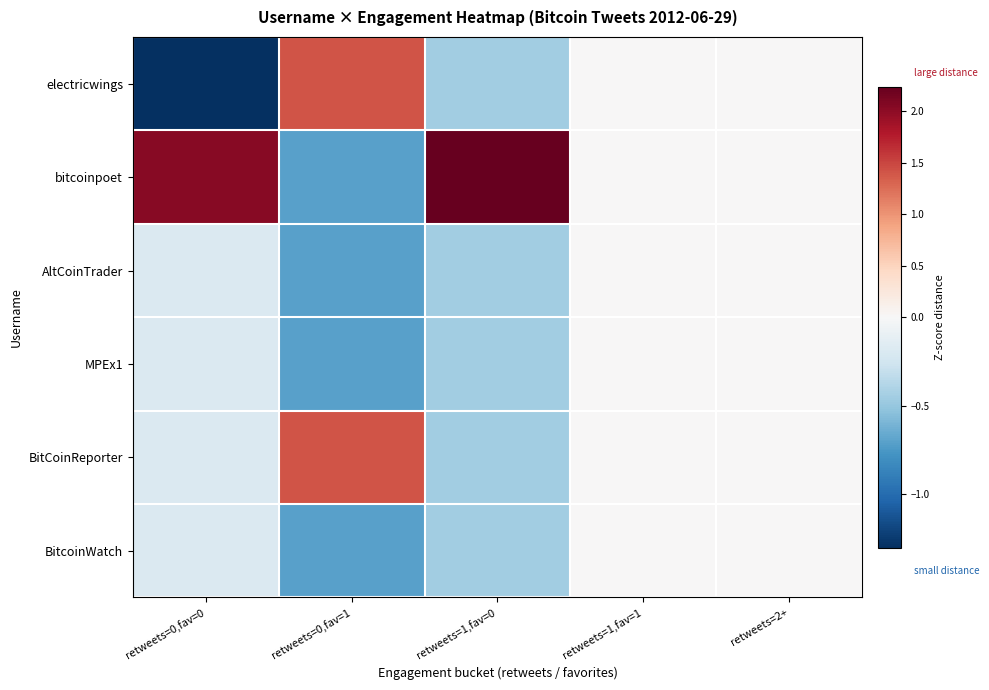

Reading left to right, what are all the values shown in this chart?

electricwings: retweets=0,fav=0=-1.3	retweets=0,fav=1=1.4	retweets=1,fav=0=-0.4	retweets=1,fav=1=0.0	retweets=2+=0.0
bitcoinpoet: retweets=0,fav=0=2.0	retweets=0,fav=1=-0.7	retweets=1,fav=0=2.2	retweets=1,fav=1=0.0	retweets=2+=0.0
AltCoinTrader: retweets=0,fav=0=-0.2	retweets=0,fav=1=-0.7	retweets=1,fav=0=-0.4	retweets=1,fav=1=0.0	retweets=2+=0.0
MPEx1: retweets=0,fav=0=-0.2	retweets=0,fav=1=-0.7	retweets=1,fav=0=-0.4	retweets=1,fav=1=0.0	retweets=2+=0.0
BitCoinReporter: retweets=0,fav=0=-0.2	retweets=0,fav=1=1.4	retweets=1,fav=0=-0.4	retweets=1,fav=1=0.0	retweets=2+=0.0
BitcoinWatch: retweets=0,fav=0=-0.2	retweets=0,fav=1=-0.7	retweets=1,fav=0=-0.4	retweets=1,fav=1=0.0	retweets=2+=0.0